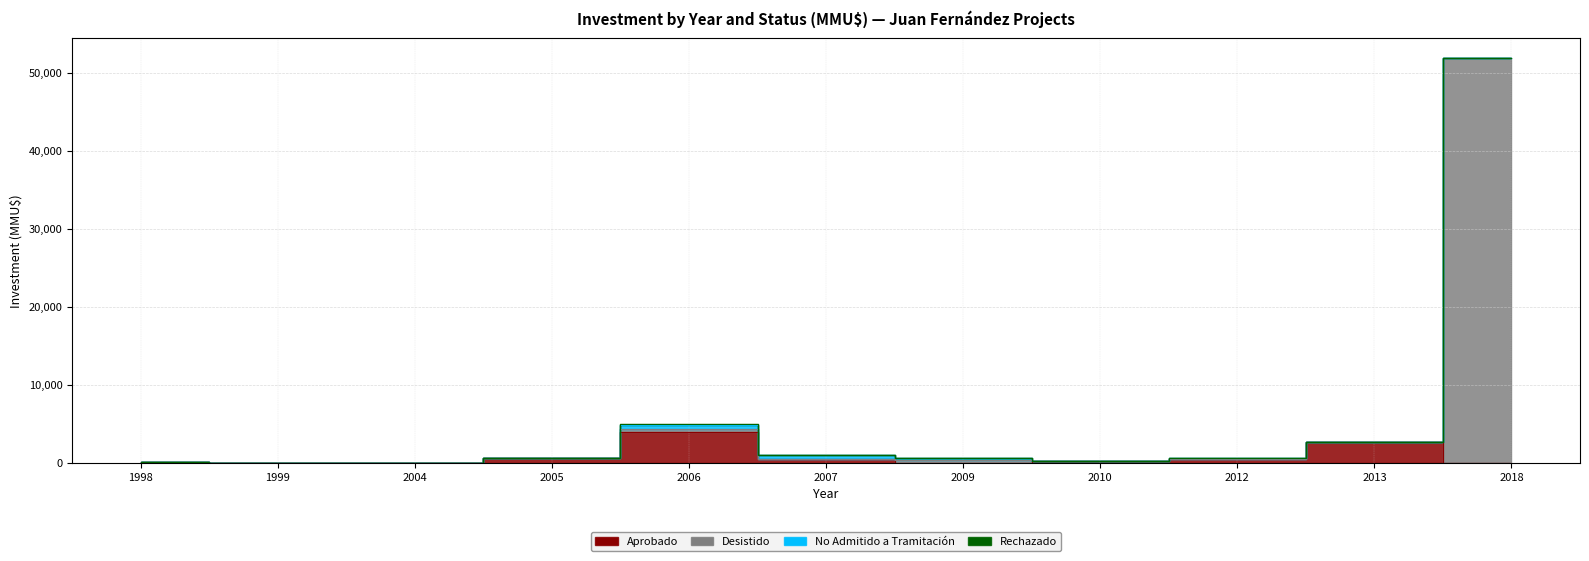

True or false: Desistido and Aprobado cross at least once.

False